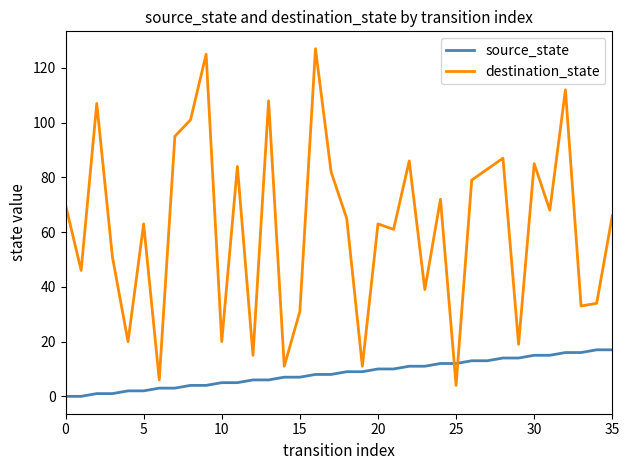

How many interior local valleys does the destination_state series have?

13